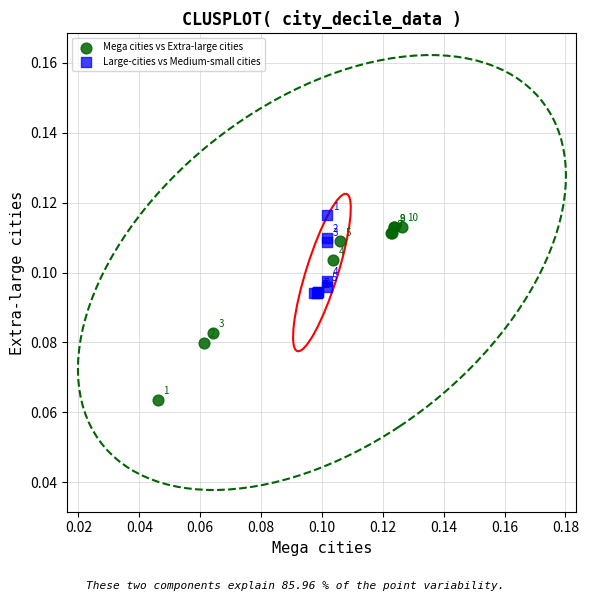

Which series reaches the minimum Y coordinate?

Mega cities vs Extra-large cities